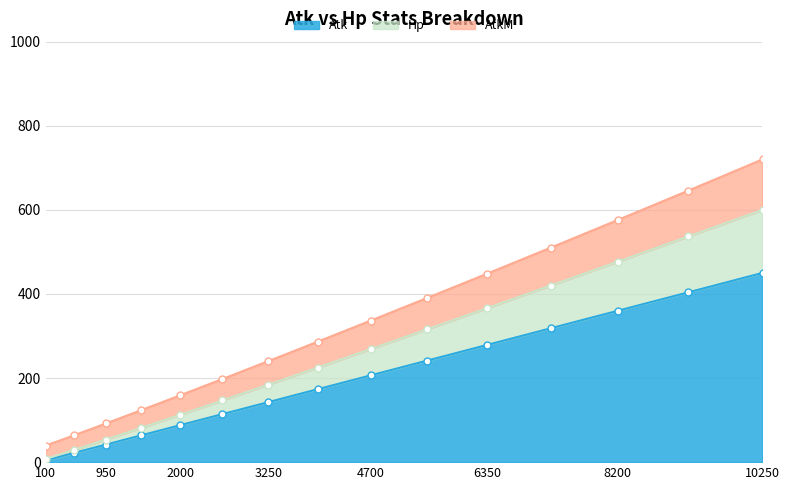

Is it true that Atk equals 278.8 at 6350?

True